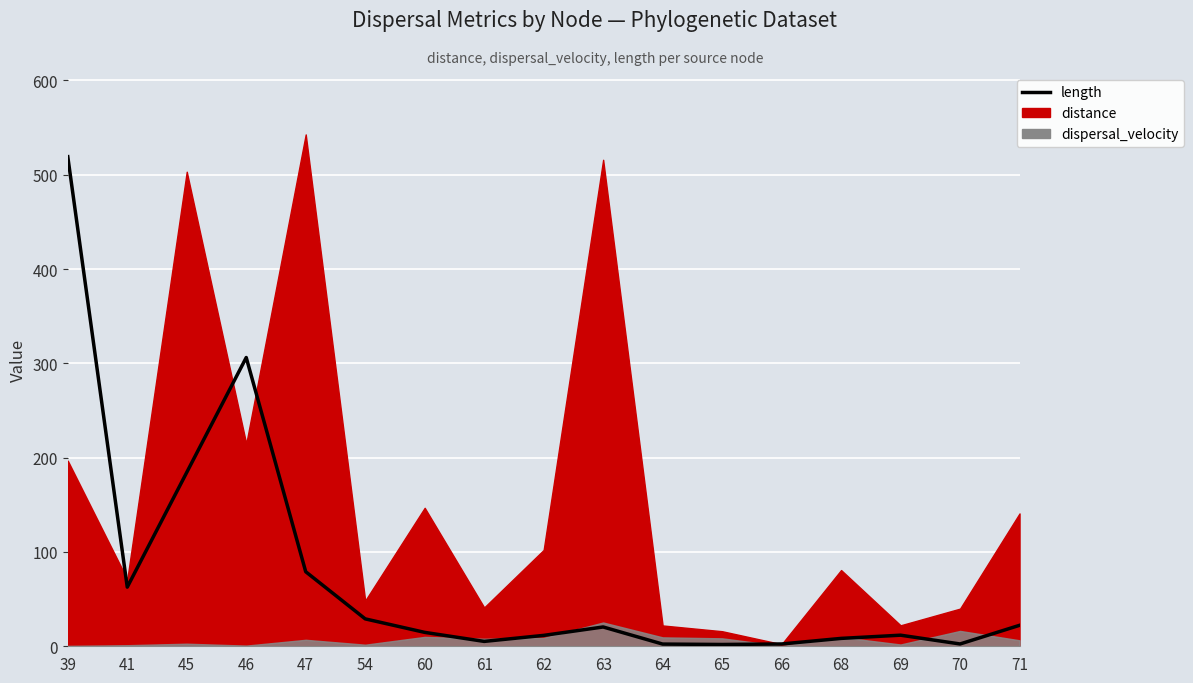

How many interior local valleys (lower than both neighbors) does the data have?

4